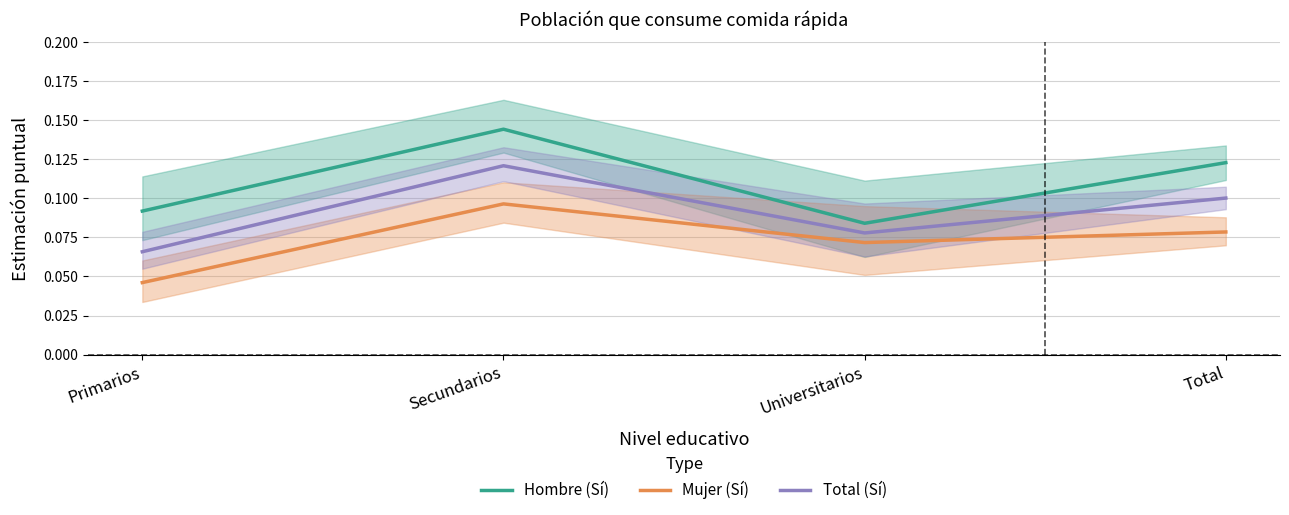

Which has a higher value, Secundarios or Total?

Secundarios